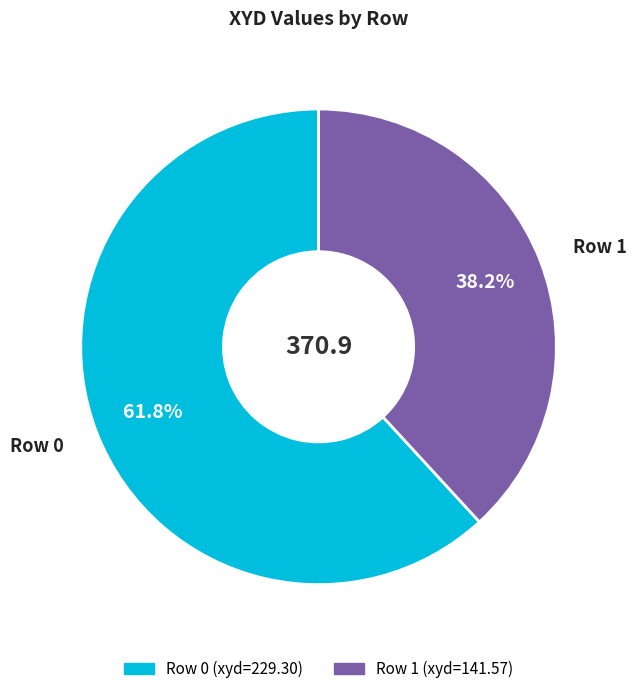

Does Row 1 represent more than half of the total?

No